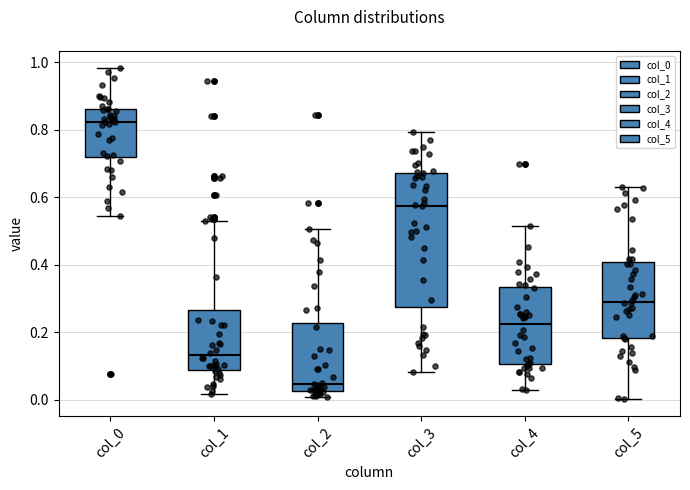

Which box has the highest median line?

col_0